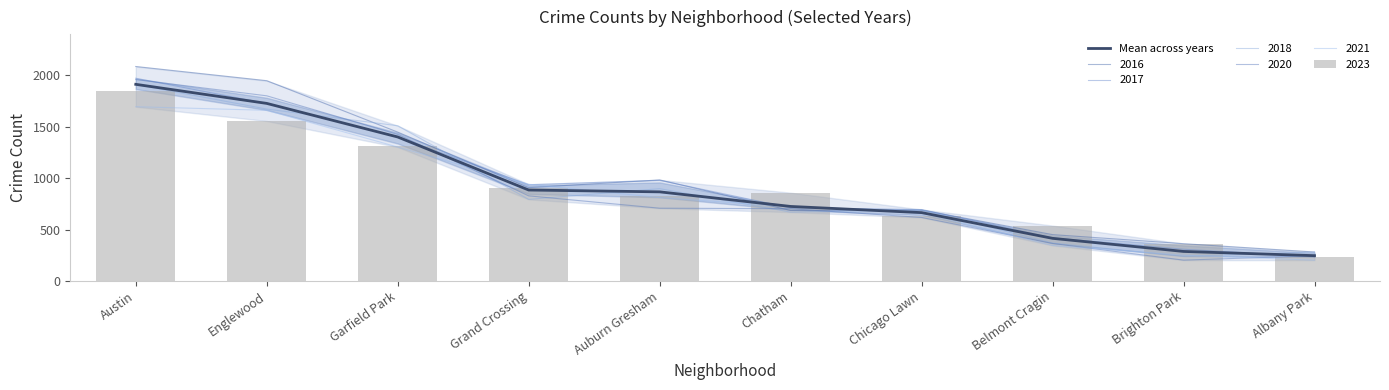

List the labels in order of value, largest first.

Austin, Englewood, Garfield Park, Grand Crossing, Auburn Gresham, Chatham, Chicago Lawn, Belmont Cragin, Brighton Park, Albany Park